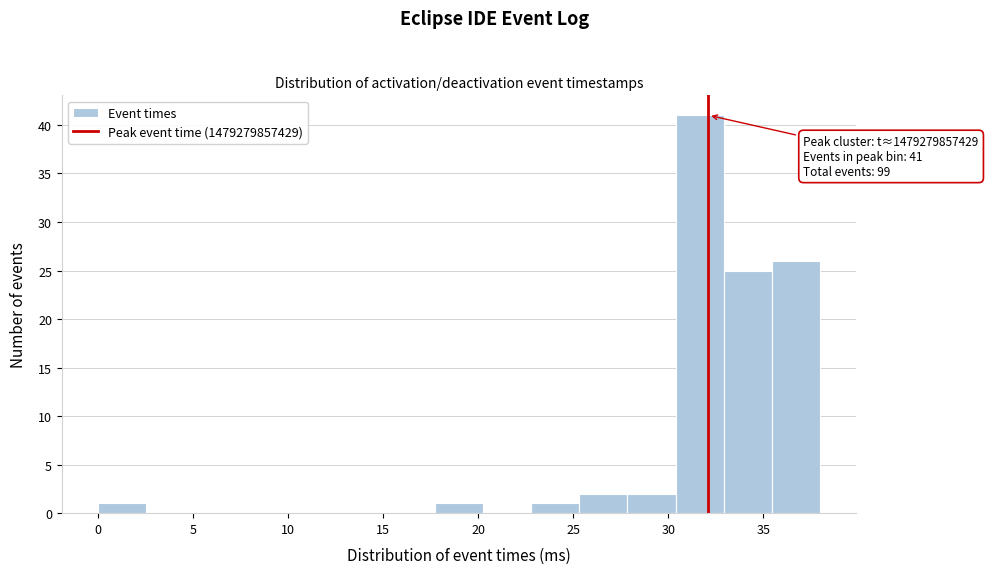

Over which range of the x-axis is the bar tallest?

30.5 to 33.0